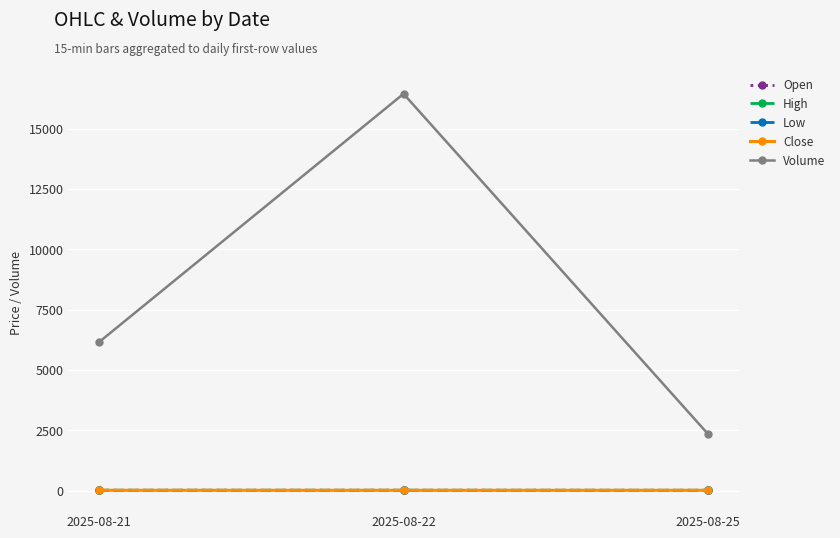

At which category is the sum across all series the highest?

2025-08-22